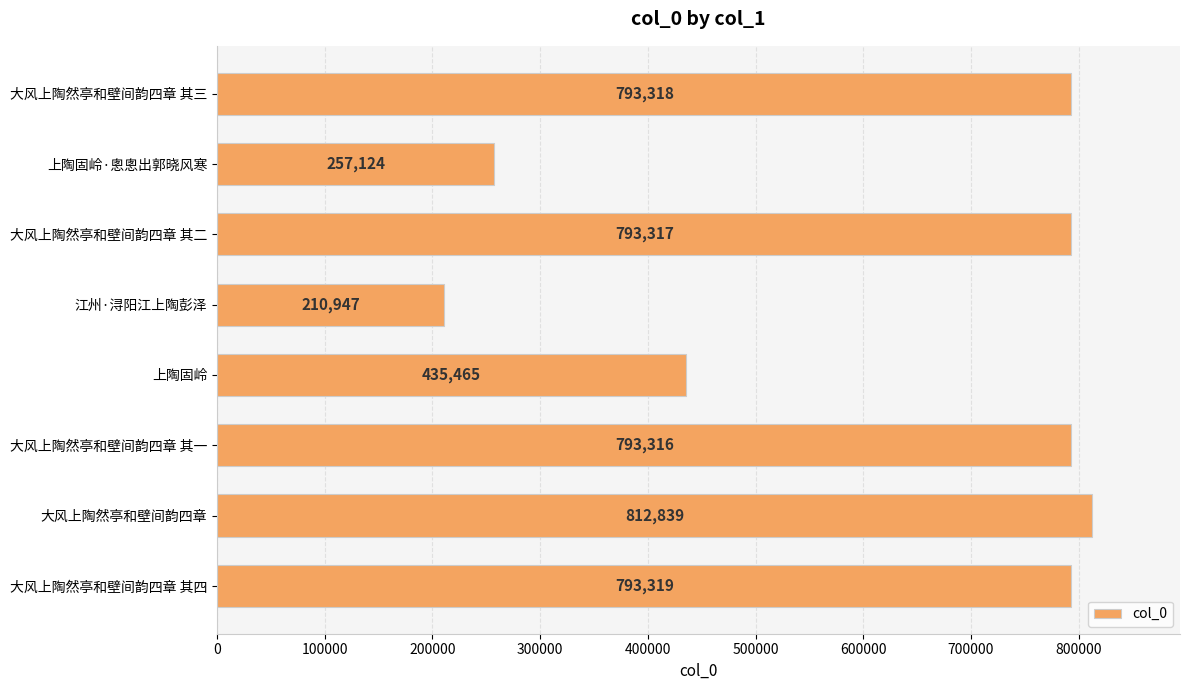

Which label corresponds to the smallest value in the chart?

江州·浔阳江上陶彭泽